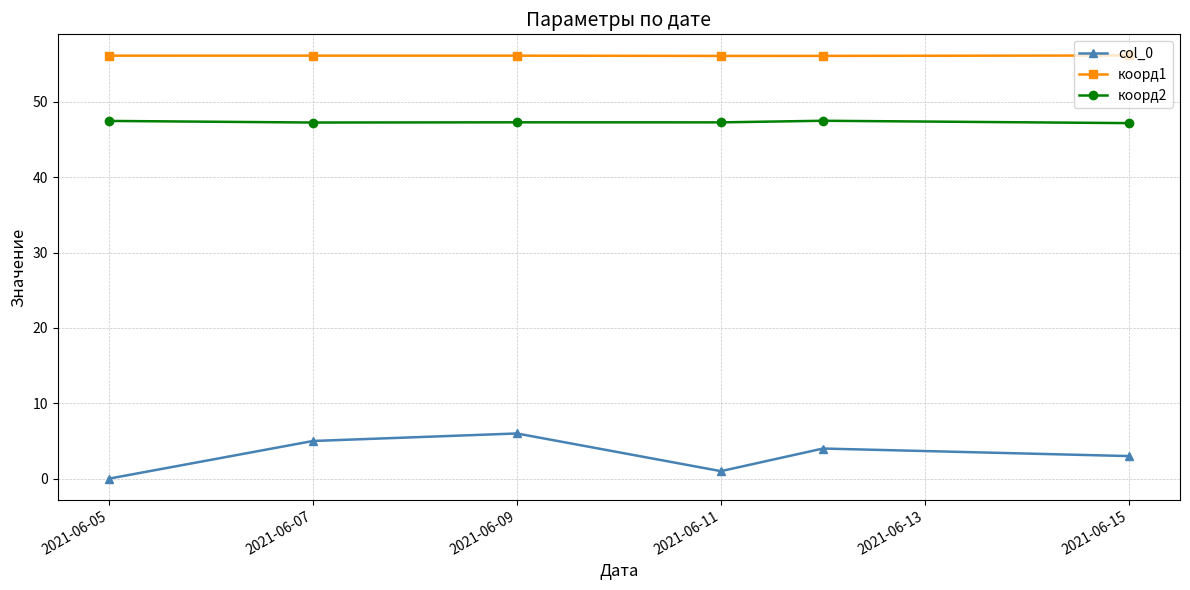

True or false: коорд1 and col_0 intersect in this chart.

False